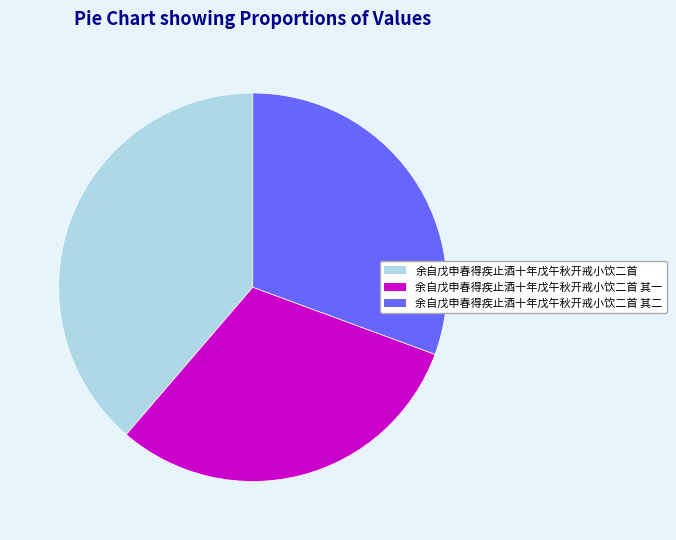

Is there a majority slice in this chart?

No